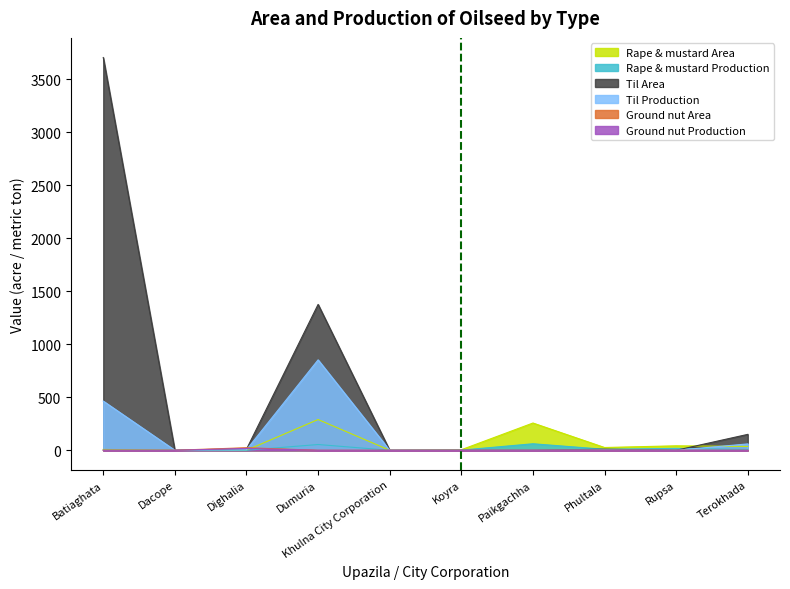

Which series has the largest total across all categories?

Til Area